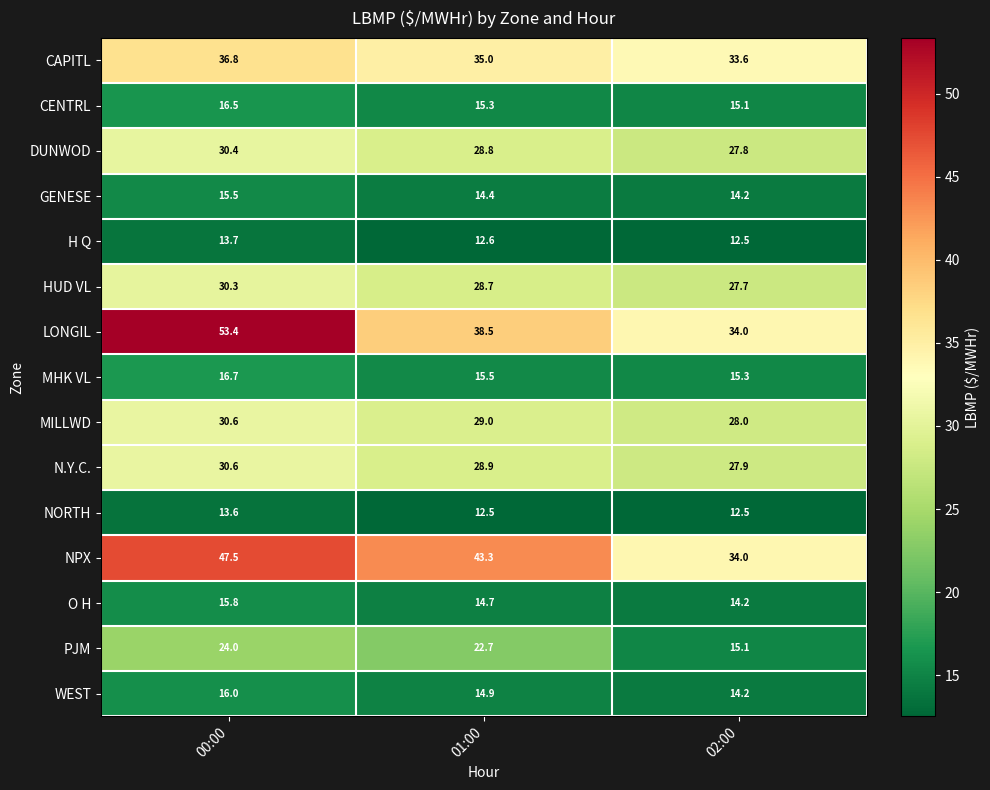

Which series changed the most between 00:00 and 02:00?

LONGIL